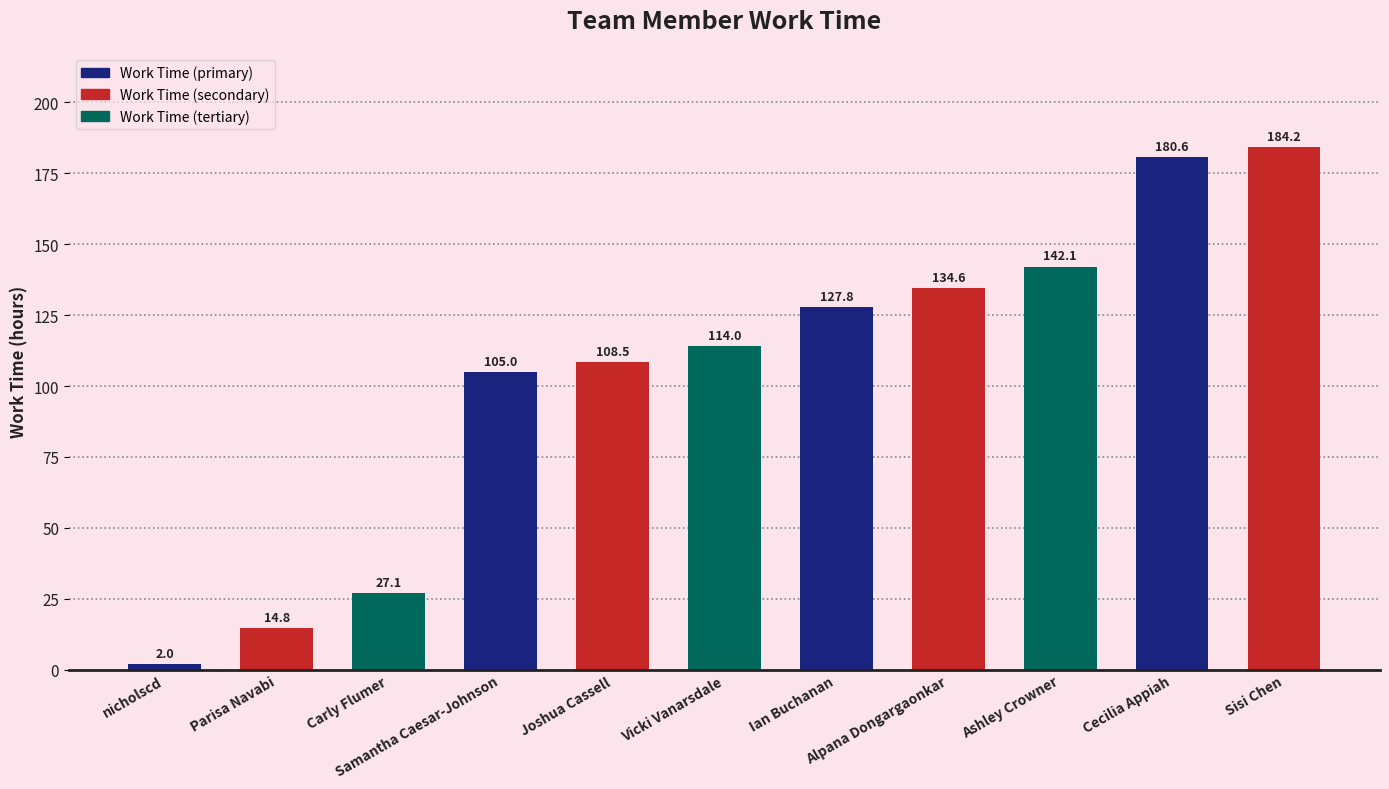

What is the average value?

103.7